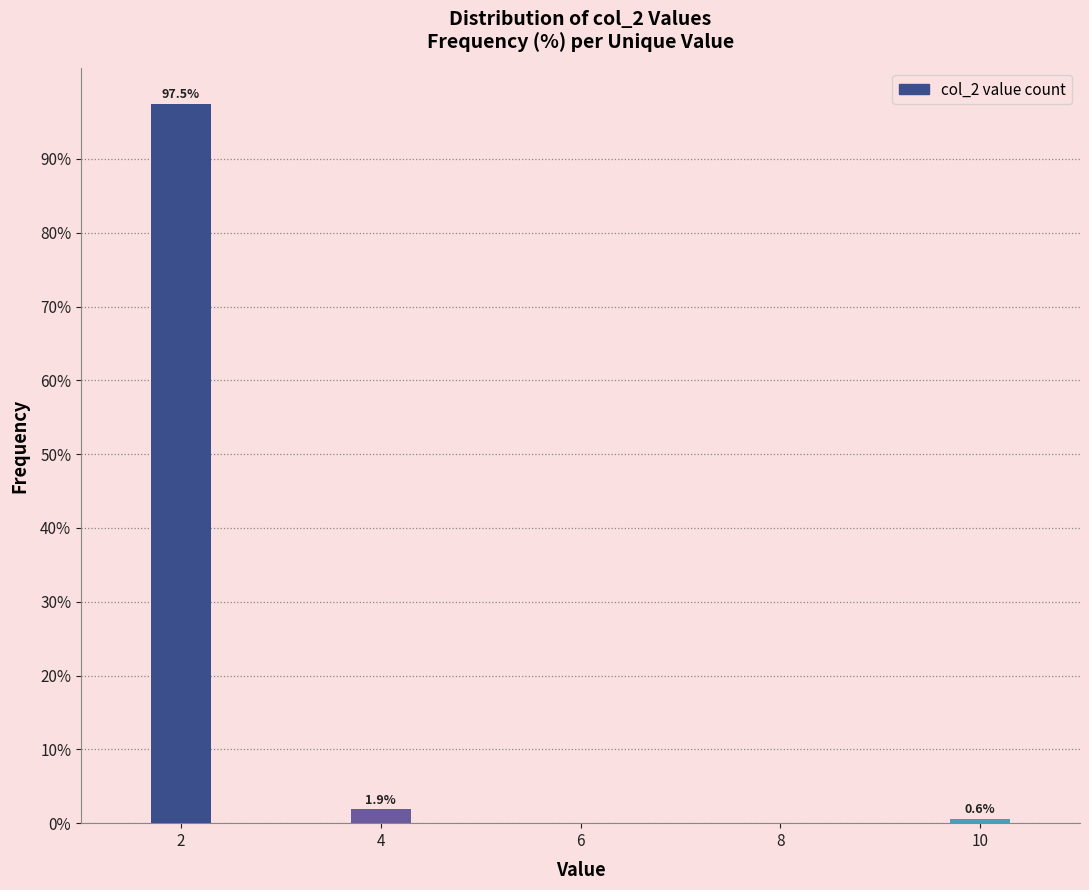

Reading right to left, what are all the values shown in this chart?

0.6	1.9	97.5